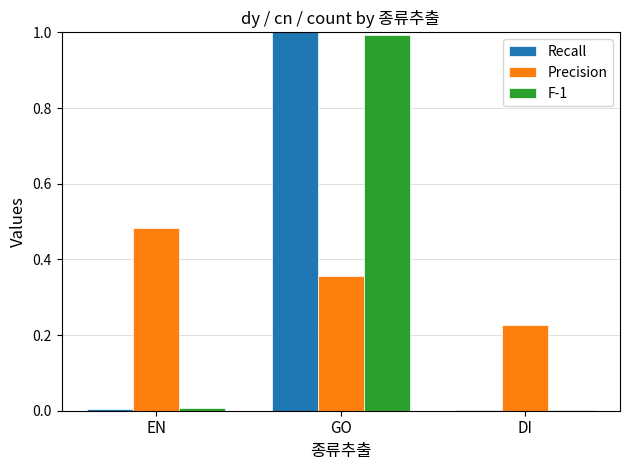

Which category has the highest value across all series?

GO